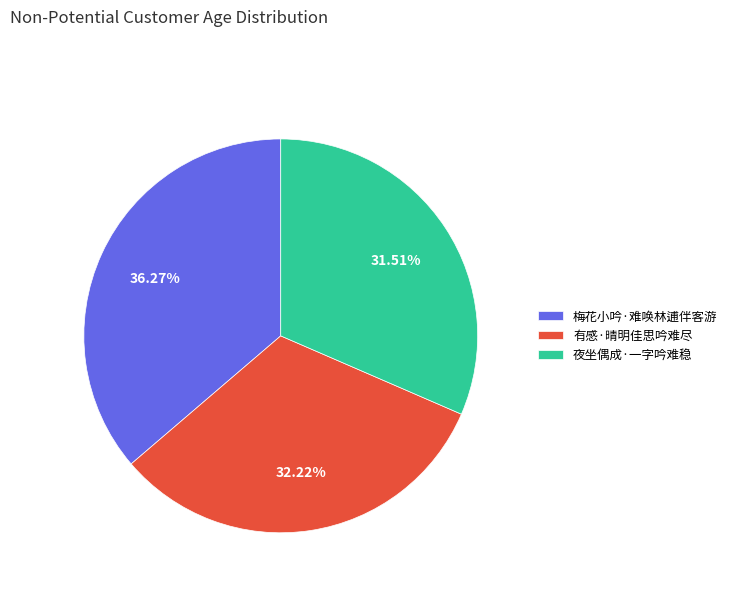

Does any single category account for the majority?

No